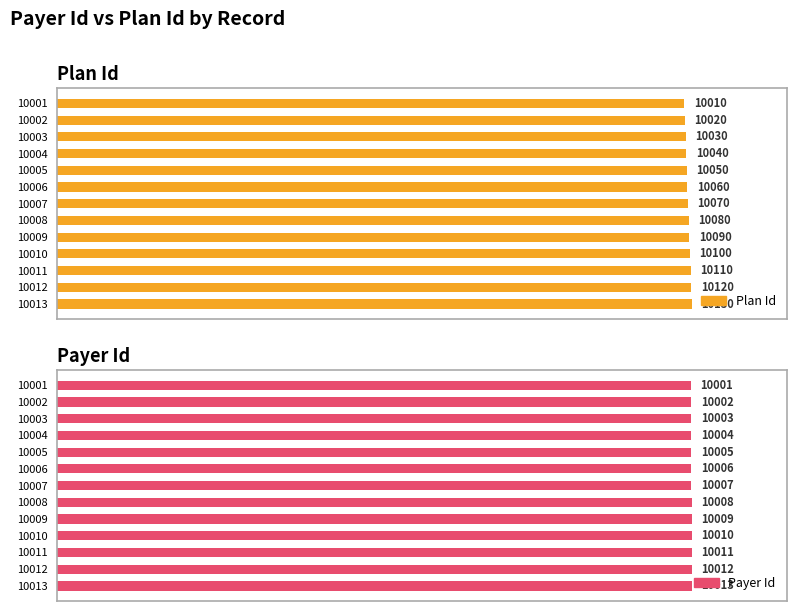

Does the chart contain stacked bars?

No